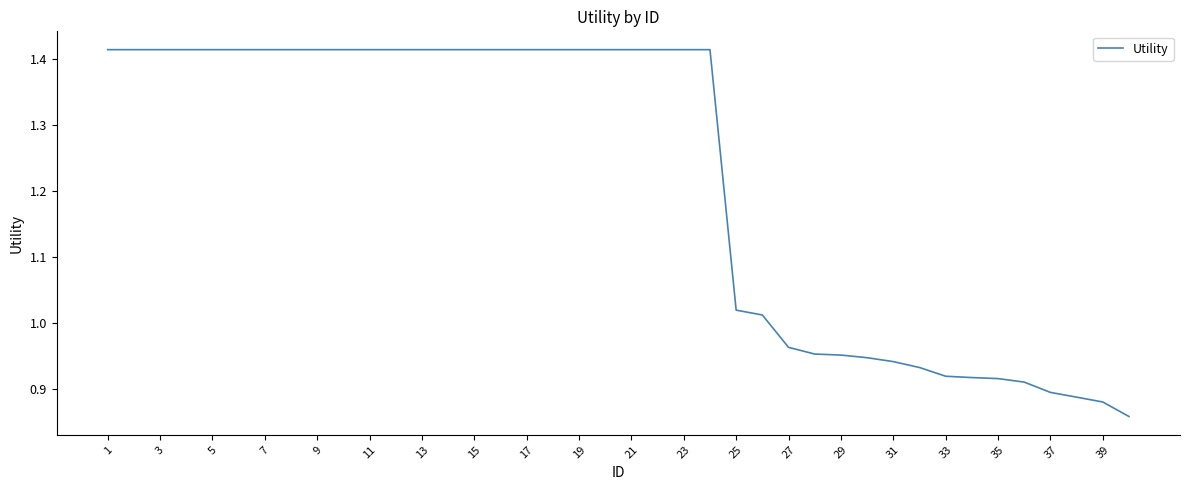

What is the difference between the maximum and minimum values?

0.6